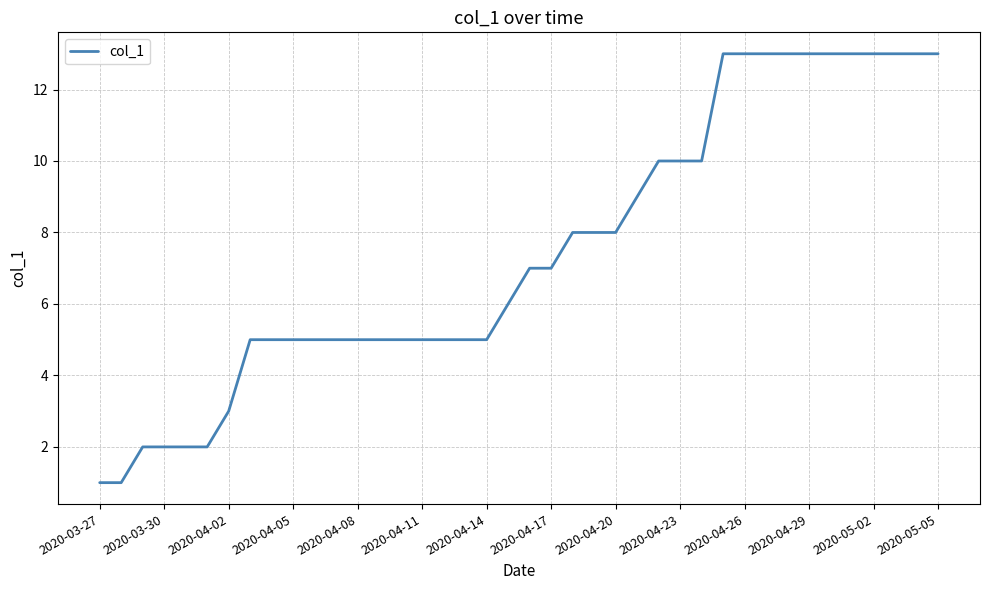

What is the maximum value shown in the chart?

13